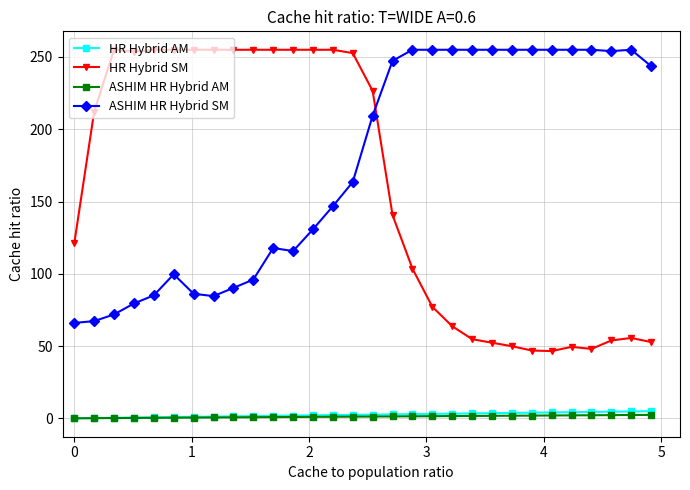

Which series ends up on top after the final intersection of HR Hybrid SM and ASHIM HR Hybrid SM?

ASHIM HR Hybrid SM